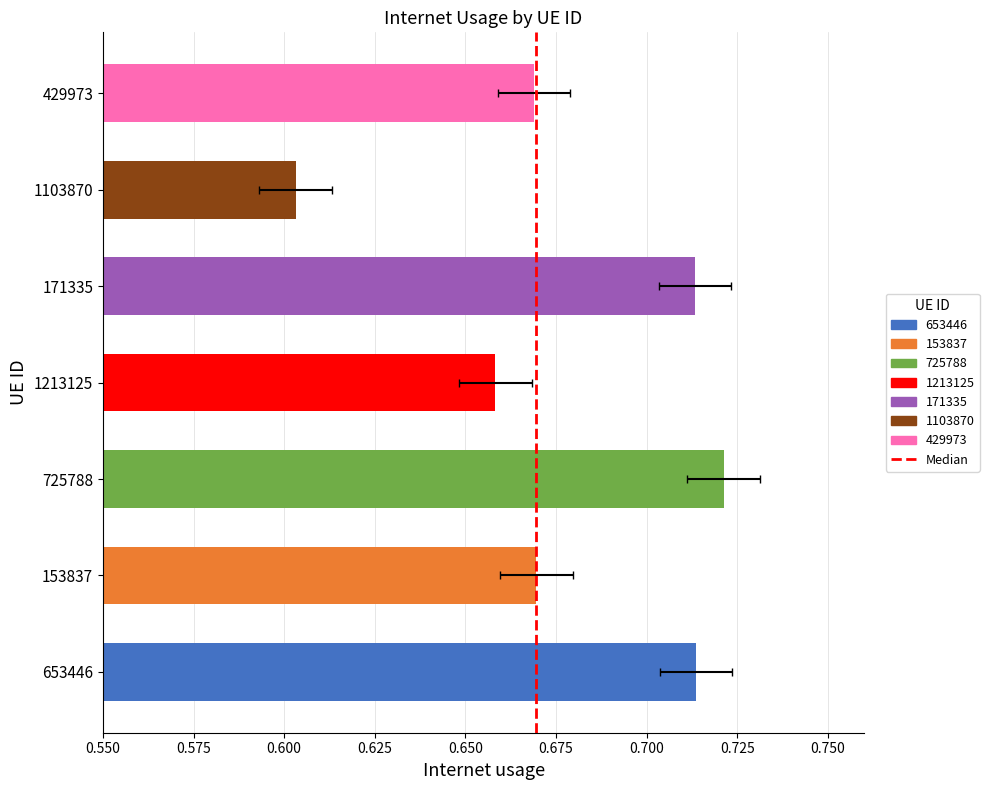

True or false: the data shows -1 at 0.550.

False